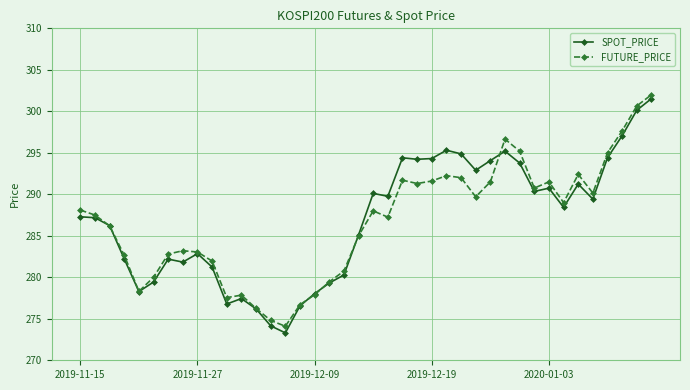

How many interior local valleys does the SPOT_PRICE series have?

10